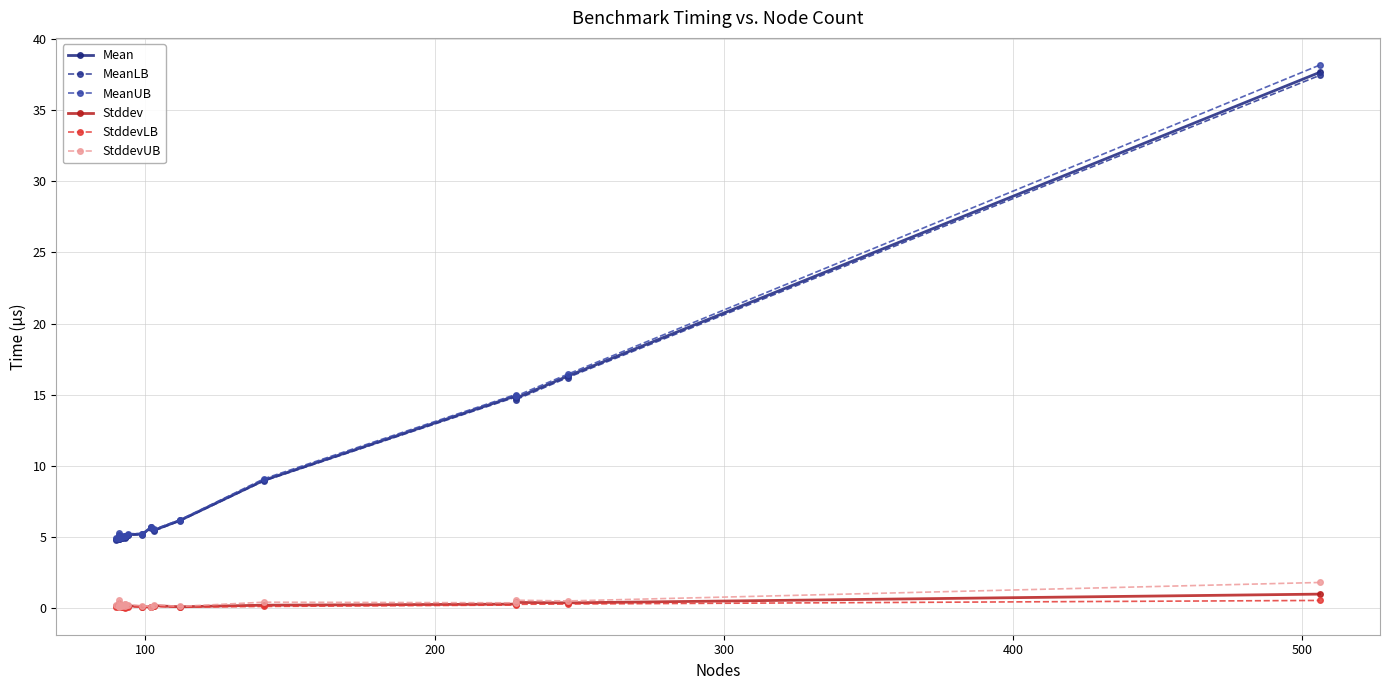

Which series has the largest total across all categories?

MeanUB